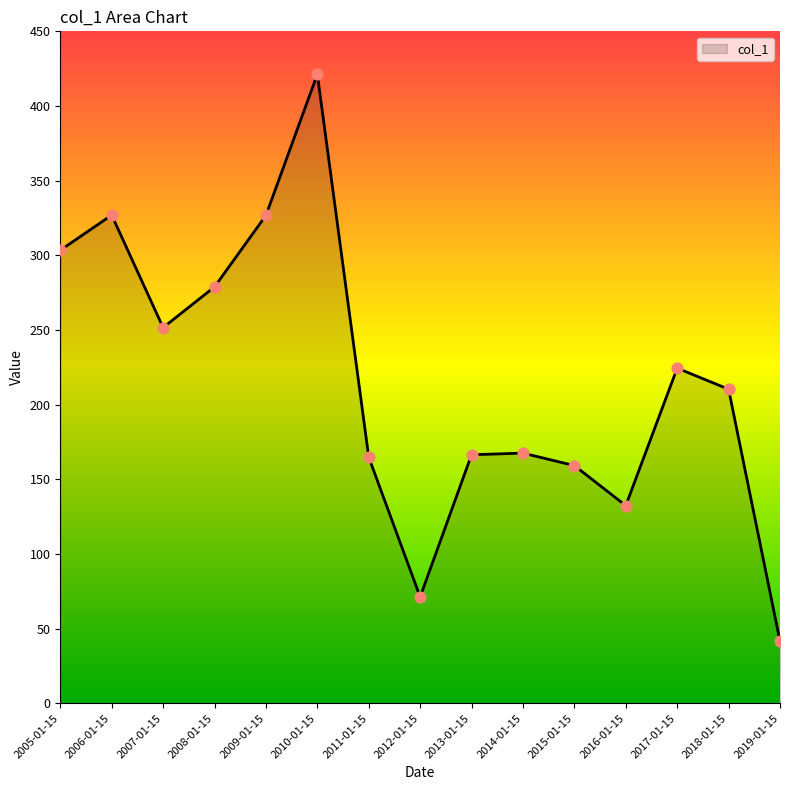

What is the change in value from 2016-01-15 to 2018-01-15?

+78.0